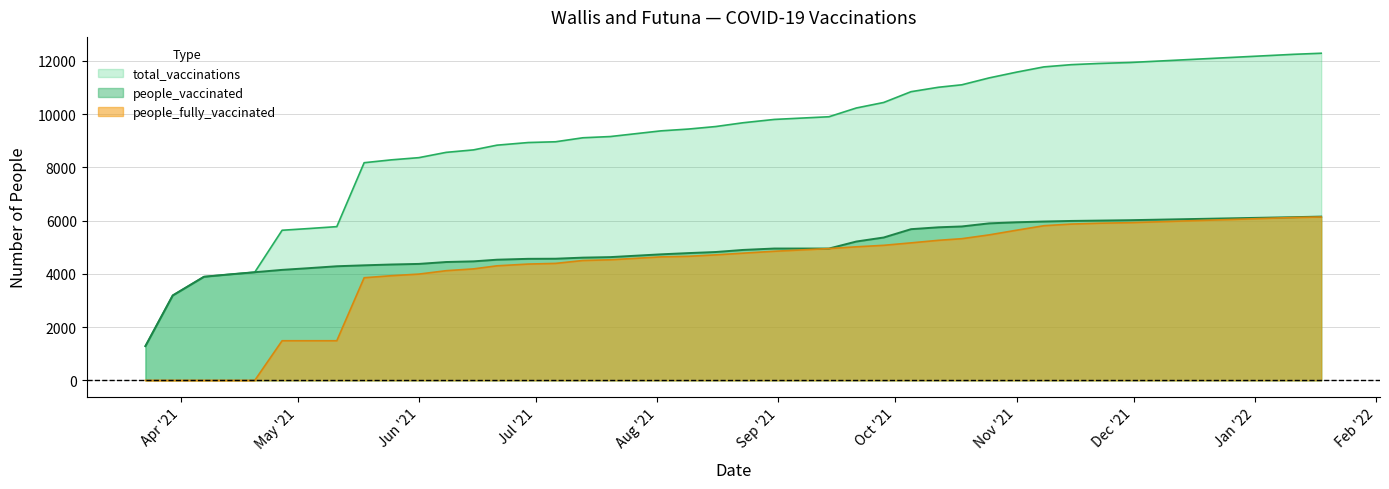

True or false: people_fully_vaccinated and people_vaccinated cross at least once.

False